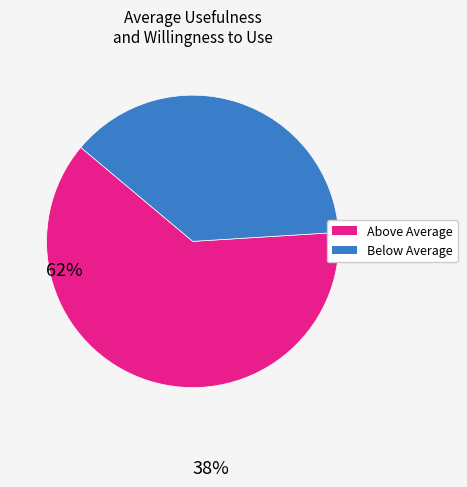

Is there a majority slice in this chart?

Yes